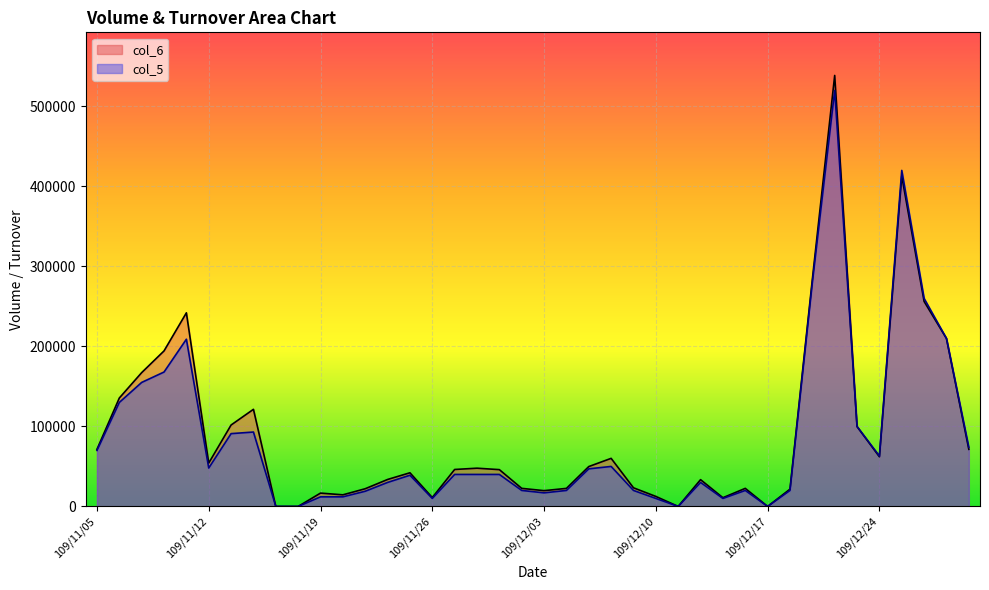

How many lines are shown in the chart?

2